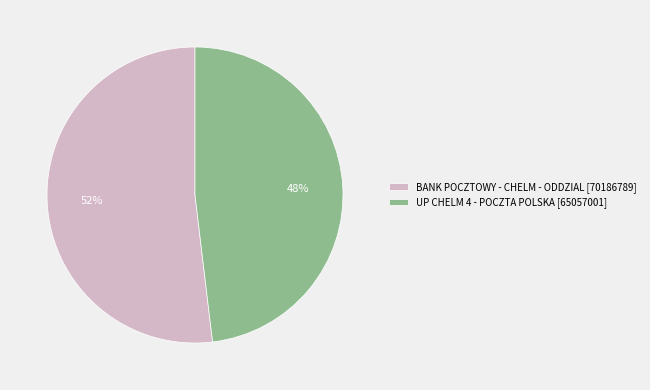

Which category has the smallest portion of the pie?

UP CHELM 4 - POCZTA POLSKA